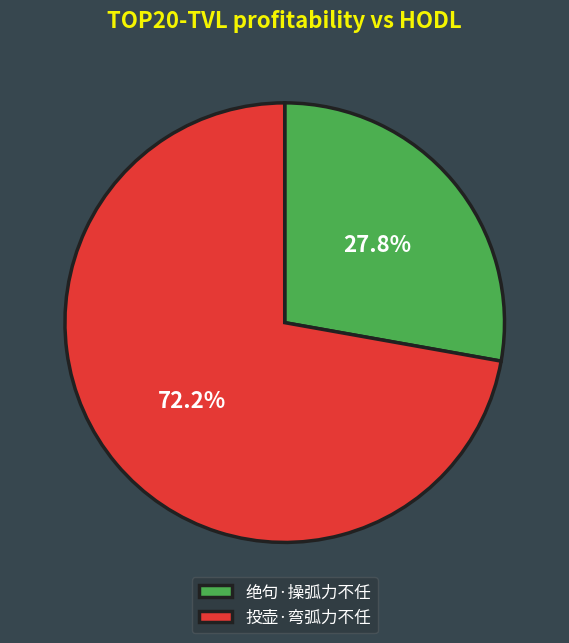

Rank the categories by value from lowest to highest.

绝句·操弧力不任, 投壶·弯弧力不任